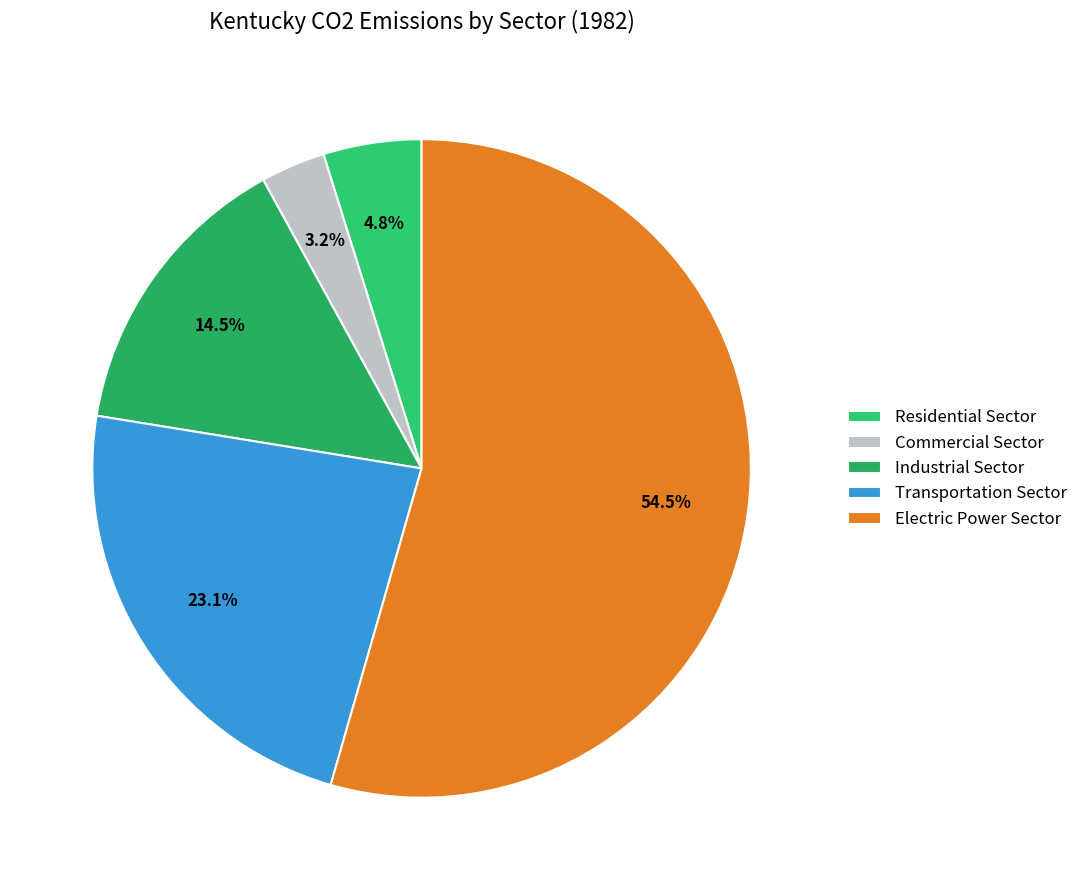

What percentage is NOT represented by Residential Sector?

95.2%